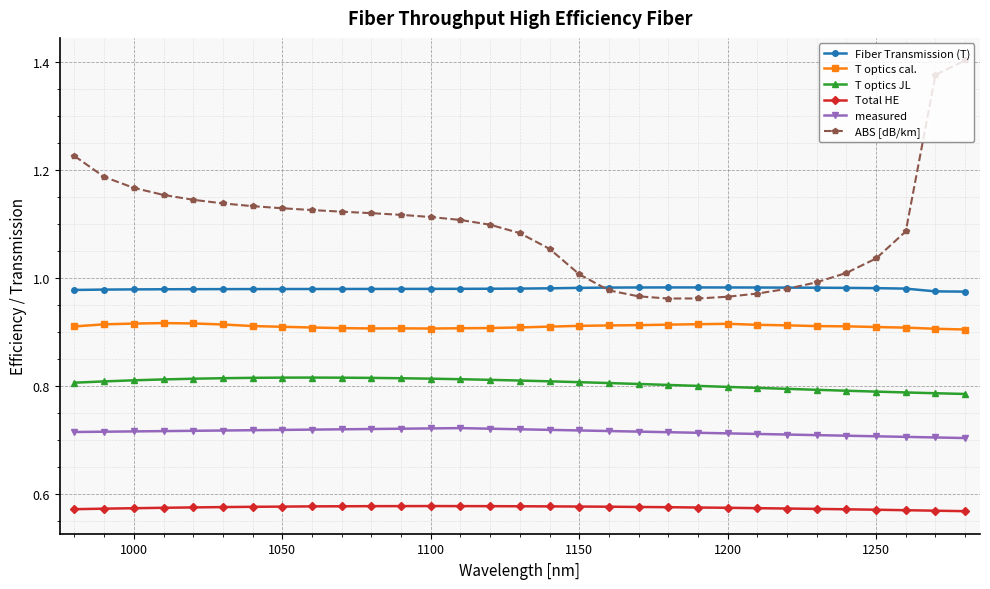

What is the sum of all Fiber Transmission (T) values?

30.4